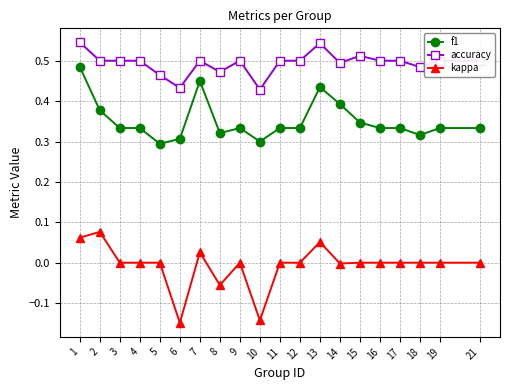

At how many categories does at least one series exceed 0?

20